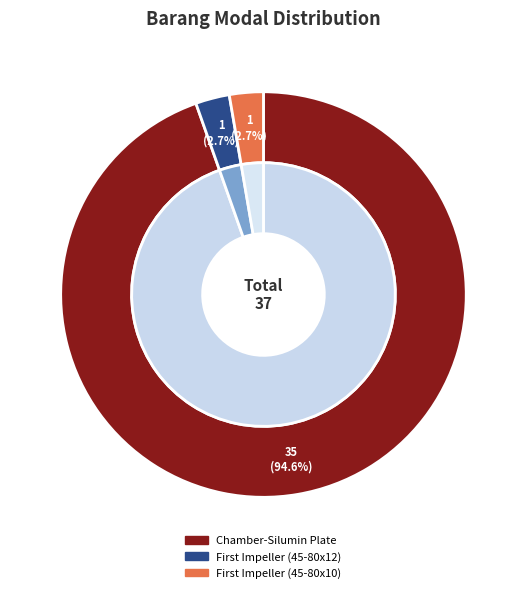

To the nearest percent, what portion does Chamber-Silumin Plate represent?

95%